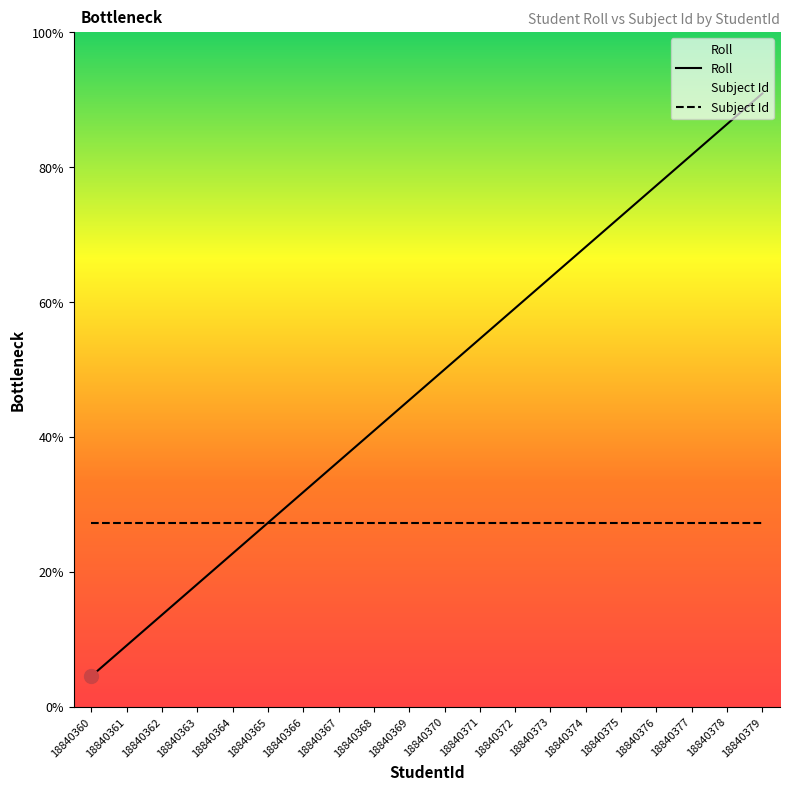

What is the sum of all Roll values?

210